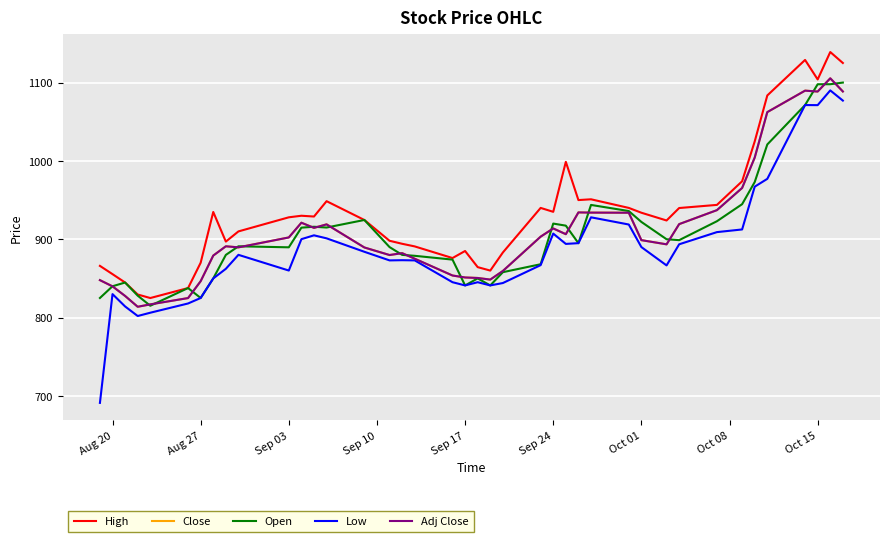

List the series in order of their peak value, highest first.

High, Close, Adj Close, Open, Low